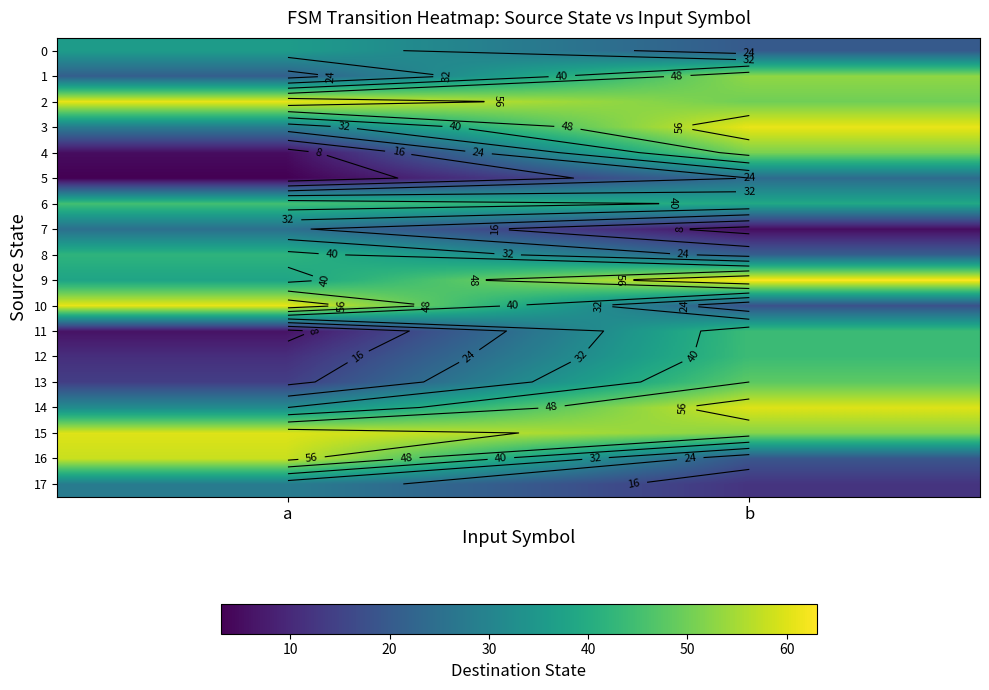

Is it true that 10 equals 61 at a?

True